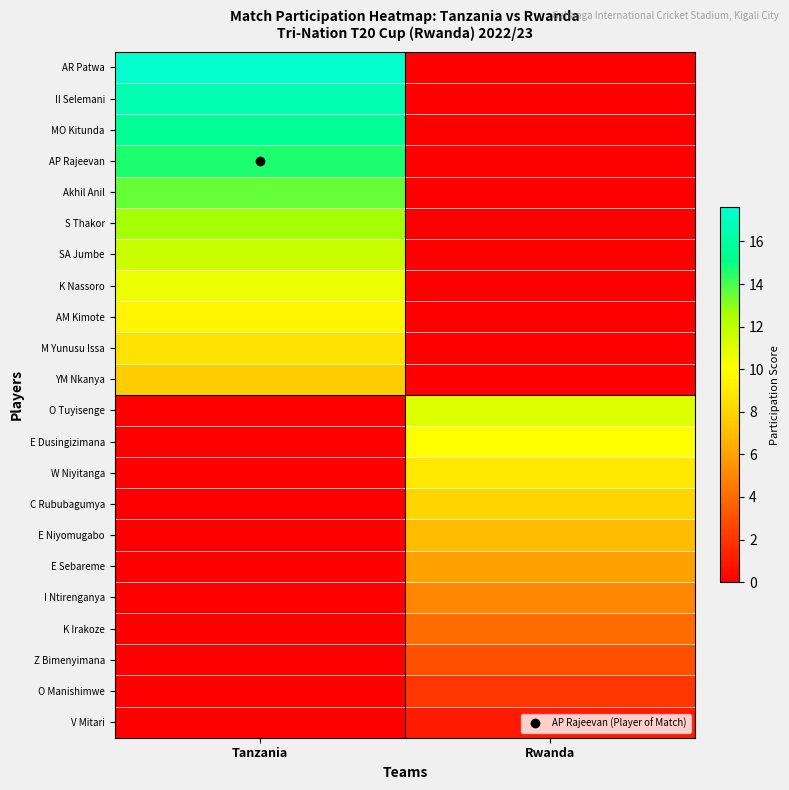

Reading left to right, list all the values displayed in this chart.

AR Patwa: Tanzania=17.6	Rwanda=0.0
II Selemani: Tanzania=16.6	Rwanda=0.0
MO Kitunda: Tanzania=15.6	Rwanda=0.0
AP Rajeevan: Tanzania=14.6	Rwanda=0.0
Akhil Anil: Tanzania=13.6	Rwanda=0.0
S Thakor: Tanzania=12.6	Rwanda=0.0
SA Jumbe: Tanzania=11.6	Rwanda=0.0
K Nassoro: Tanzania=10.6	Rwanda=0.0
AM Kimote: Tanzania=9.6	Rwanda=0.0
M Yunusu Issa: Tanzania=8.6	Rwanda=0.0
YM Nkanya: Tanzania=7.6	Rwanda=0.0
O Tuyisenge: Tanzania=0.0	Rwanda=11.0
E Dusingizimana: Tanzania=0.0	Rwanda=10.0
W Niyitanga: Tanzania=0.0	Rwanda=9.0
C Rububagumya: Tanzania=0.0	Rwanda=8.0
E Niyomugabo: Tanzania=0.0	Rwanda=7.0
E Sebareme: Tanzania=0.0	Rwanda=6.0
I Ntirenganya: Tanzania=0.0	Rwanda=5.0
K Irakoze: Tanzania=0.0	Rwanda=4.0
Z Bimenyimana: Tanzania=0.0	Rwanda=3.0
O Manishimwe: Tanzania=0.0	Rwanda=2.0
V Mitari: Tanzania=0.0	Rwanda=1.0